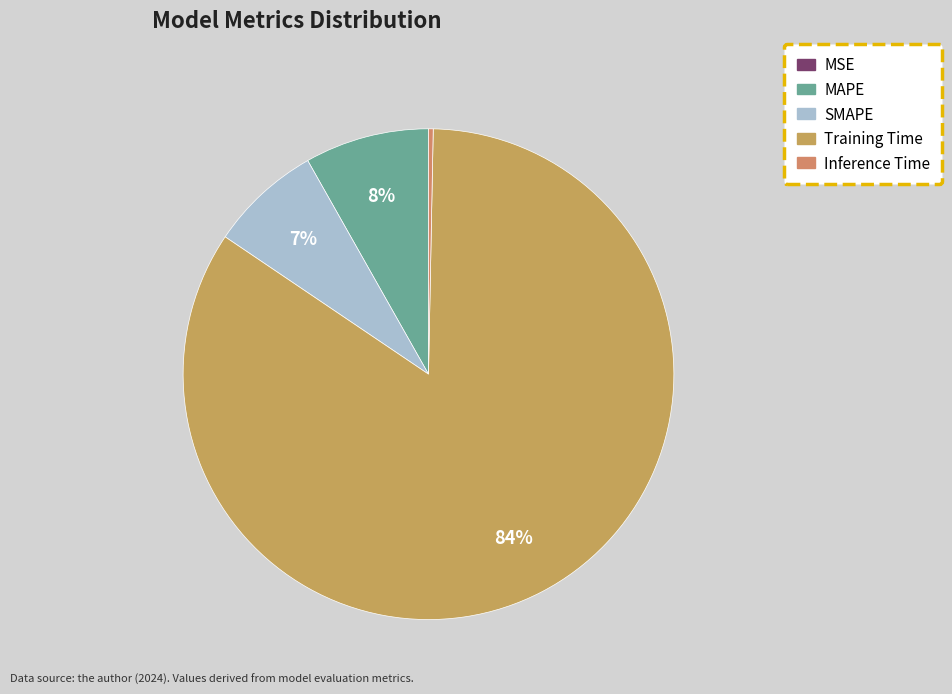

What portion of the pie excludes Inference Time?

99.7%